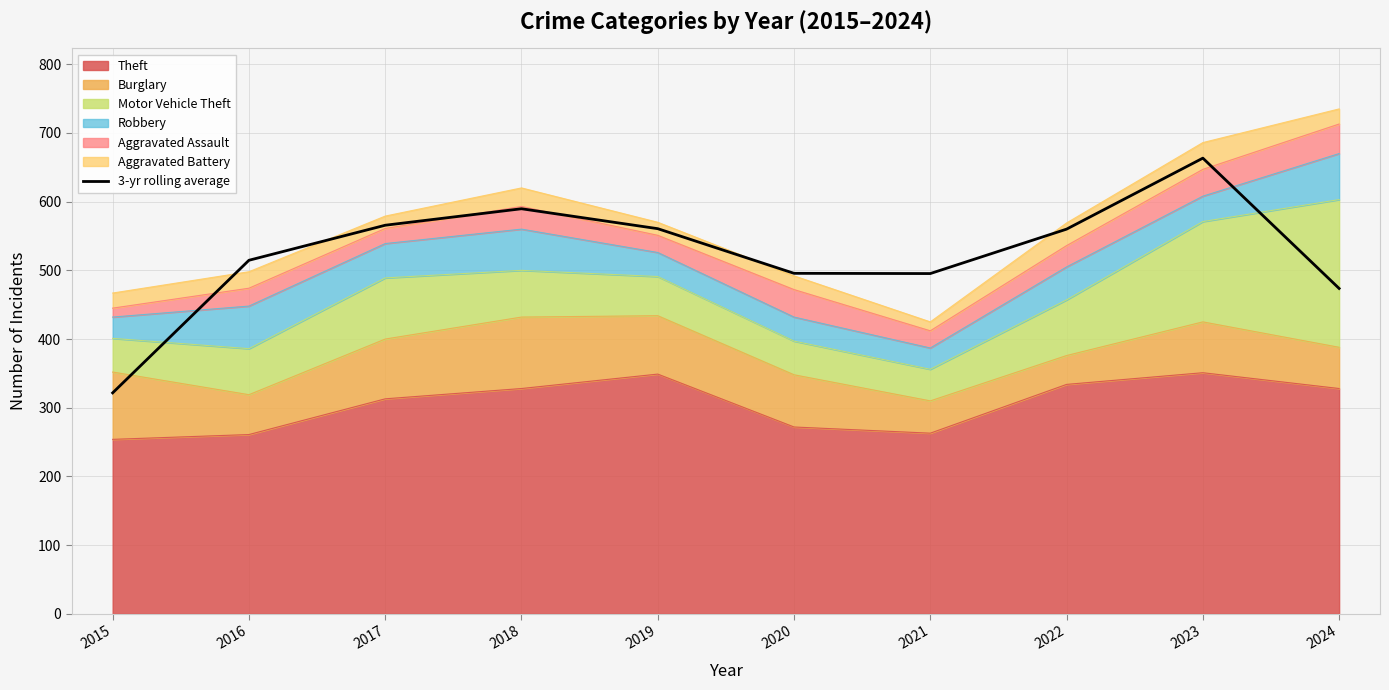

How many points are lower than both their immediate neighbors (excluding endpoints)?

1